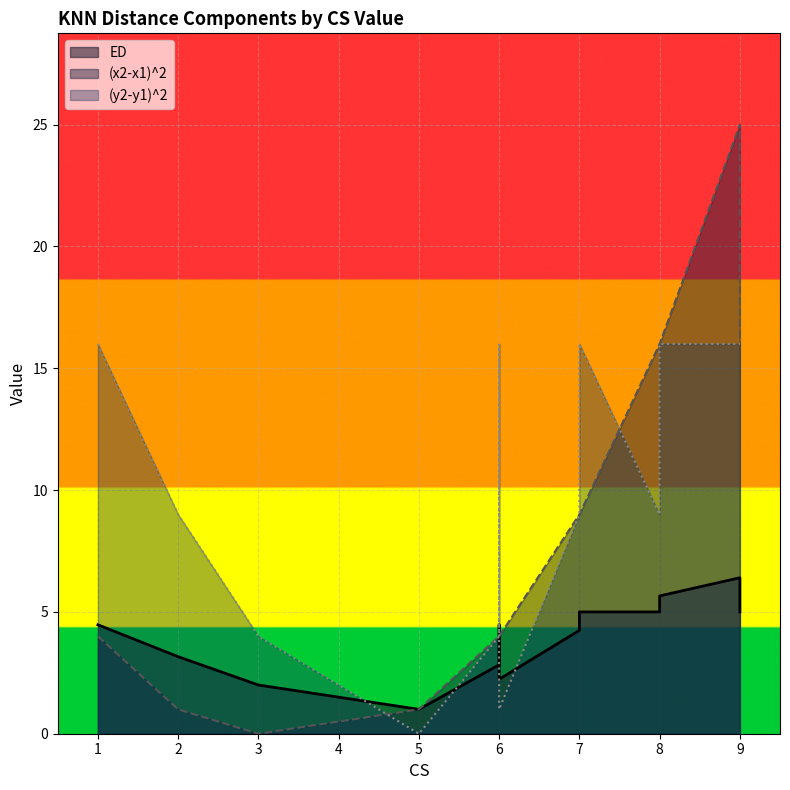

Which series has the widest spread of values?

(x2-x1)^2